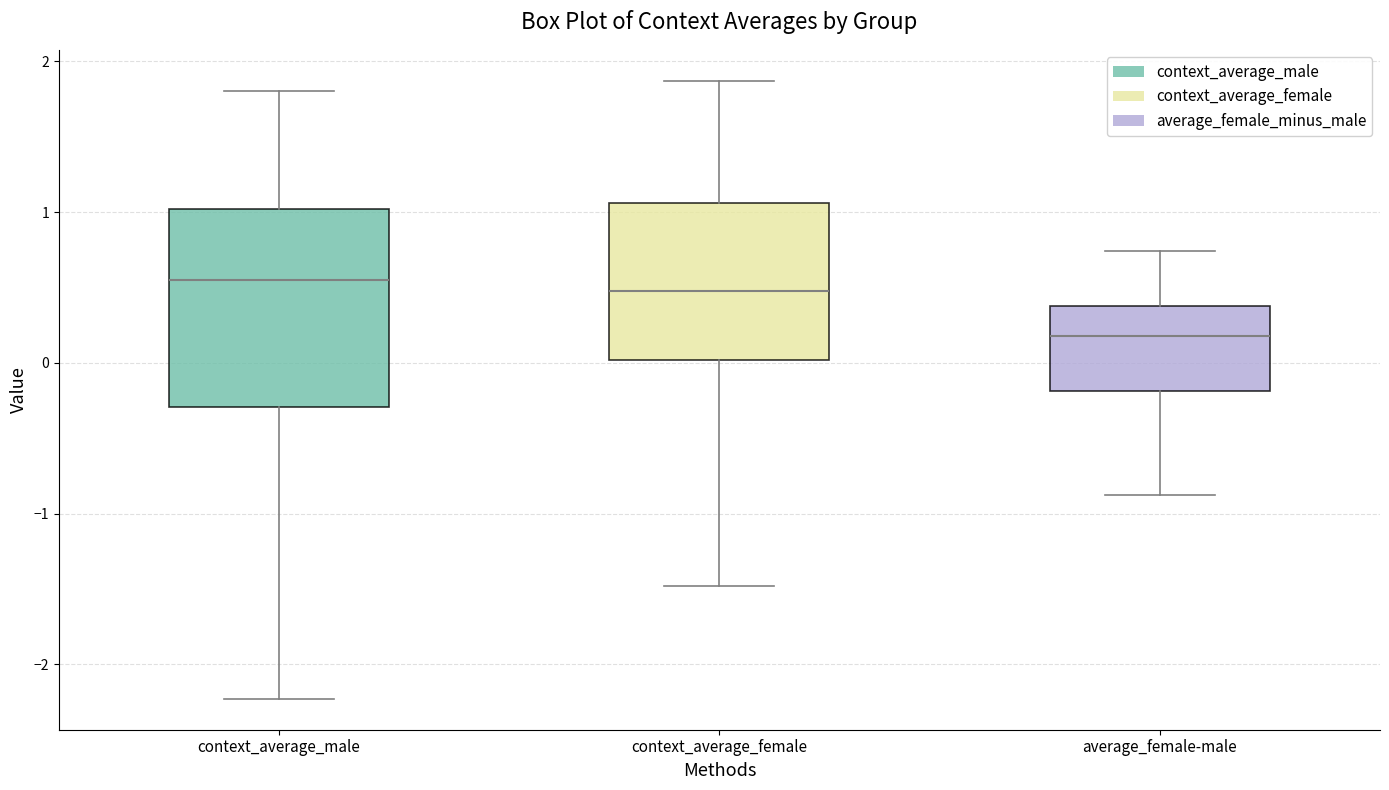

Which box is the tallest, from its lower edge to its upper edge?

context_average_male